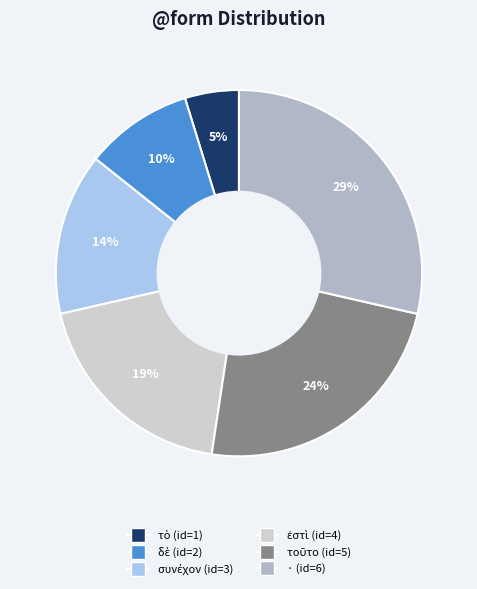

To the nearest percent, what is the difference between the largest and smallest slice percentages?

24%